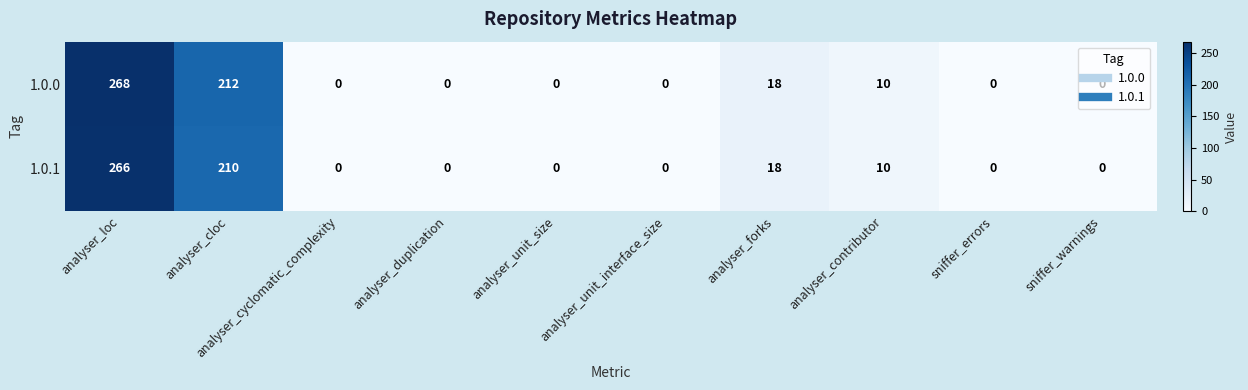

The value of 1.0.1 at analyser_cyclomatic_complexity is 178. True or false?

False